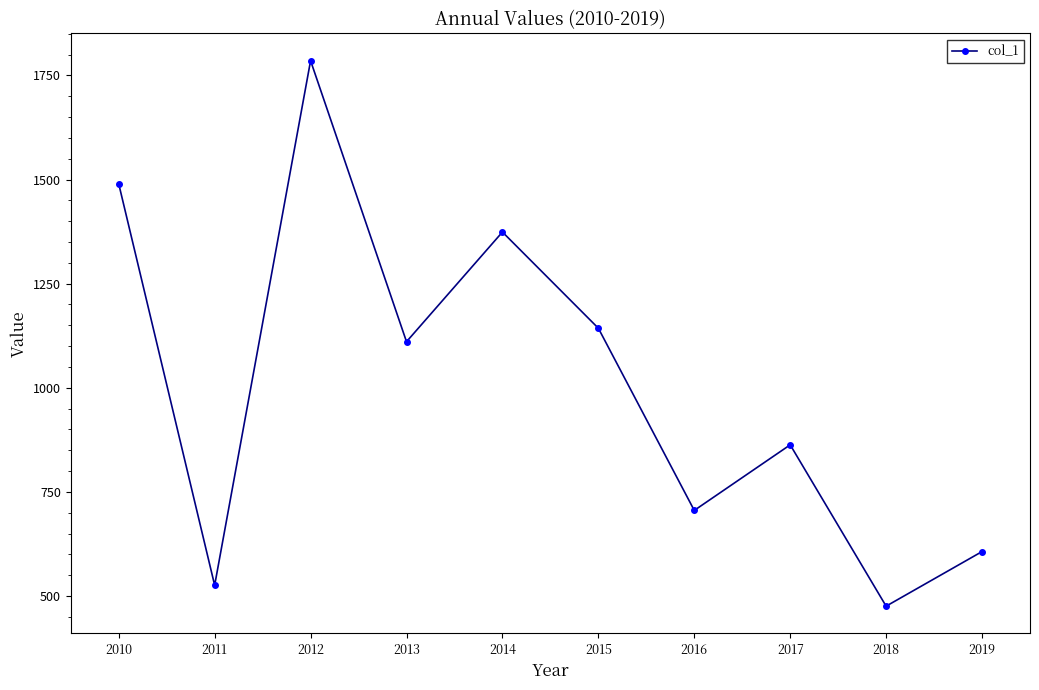

List the labels in order of value, largest first.

2012, 2010, 2014, 2015, 2013, 2017, 2016, 2019, 2011, 2018